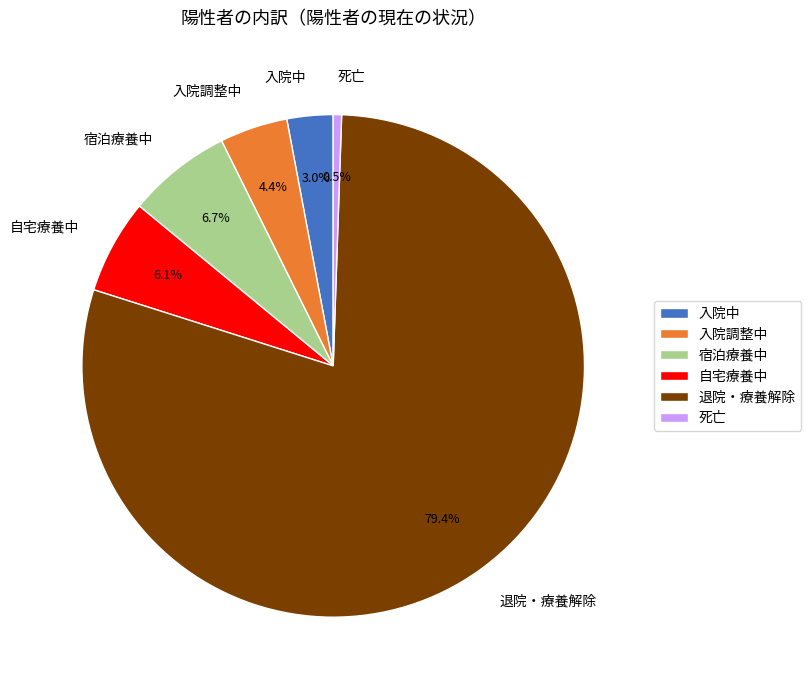

How many segments does this pie chart have?

6